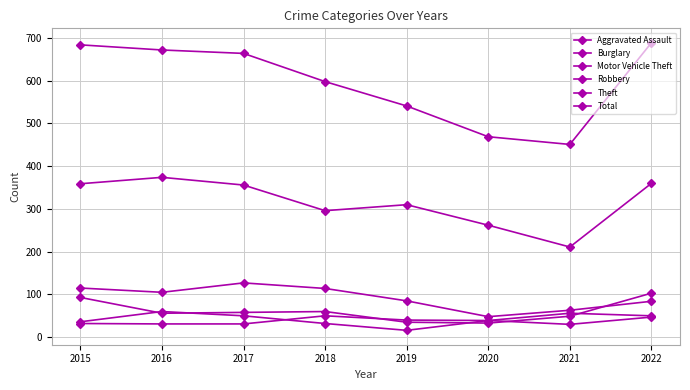

The value of Robbery at 2019 is 16. True or false?

True